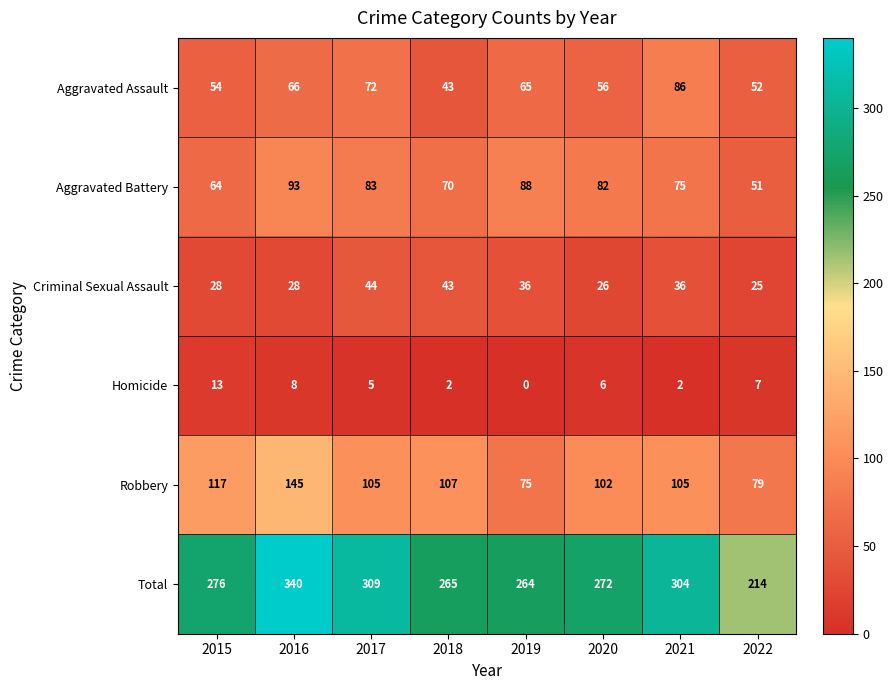

Which category has the lowest value in the Total series?

2022